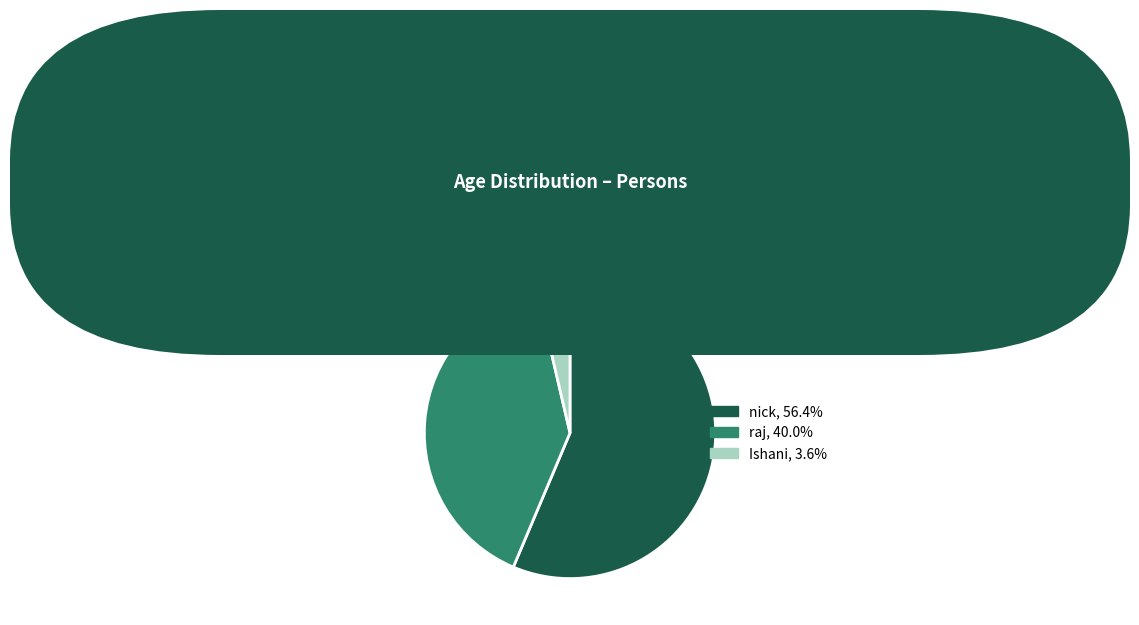

The nick slice represents 56% of the pie. True or false?

True